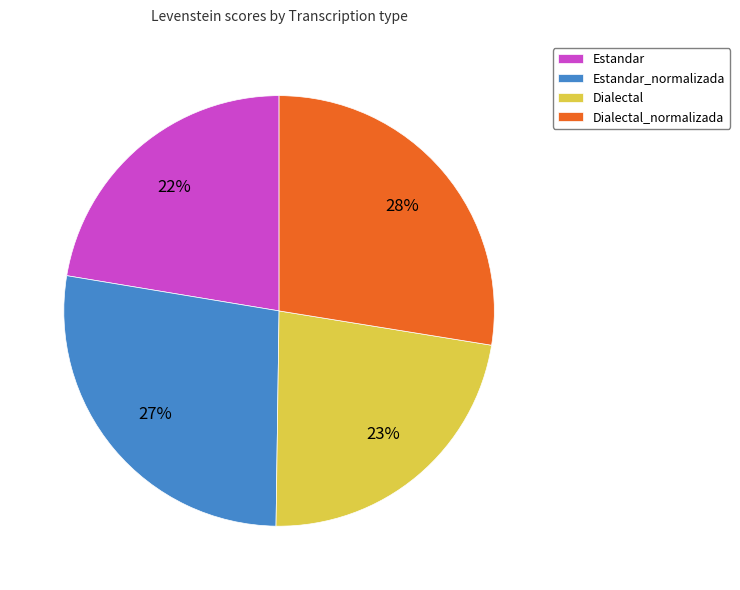

Do Dialectal and Estandar together represent more than half of the pie?

No